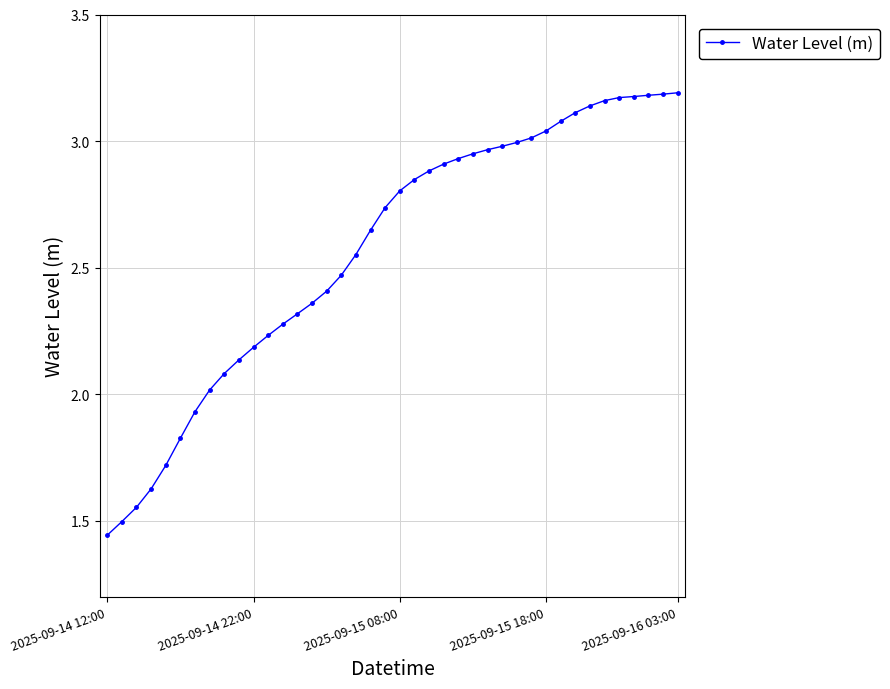

What is the difference between the second highest and minimum values?

1.7